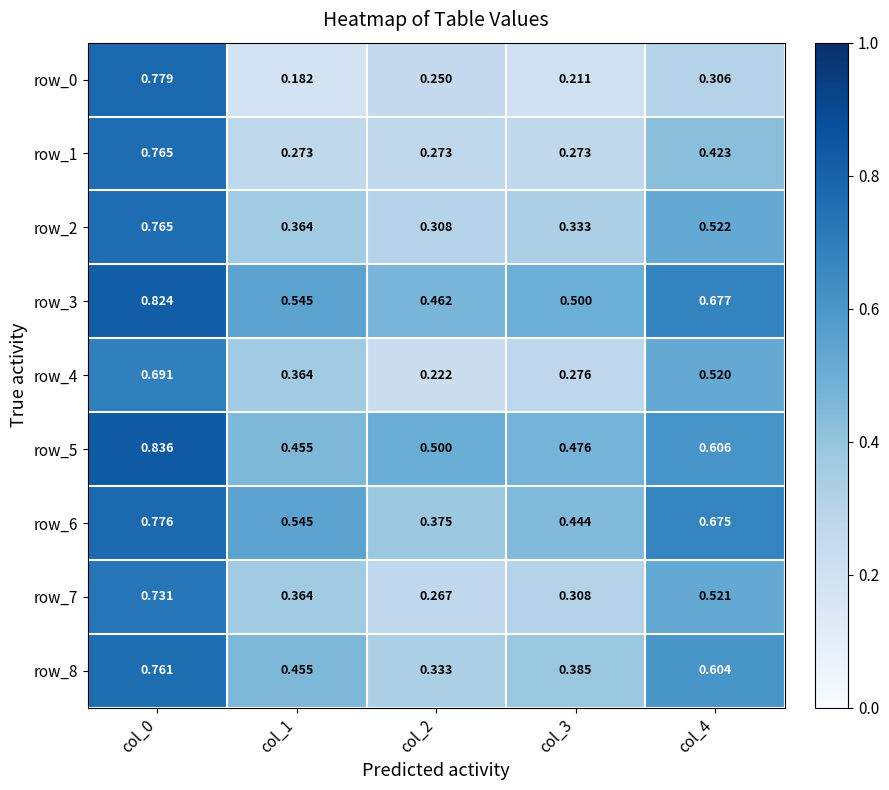

At which label is row_6 closest to 0?

col_2